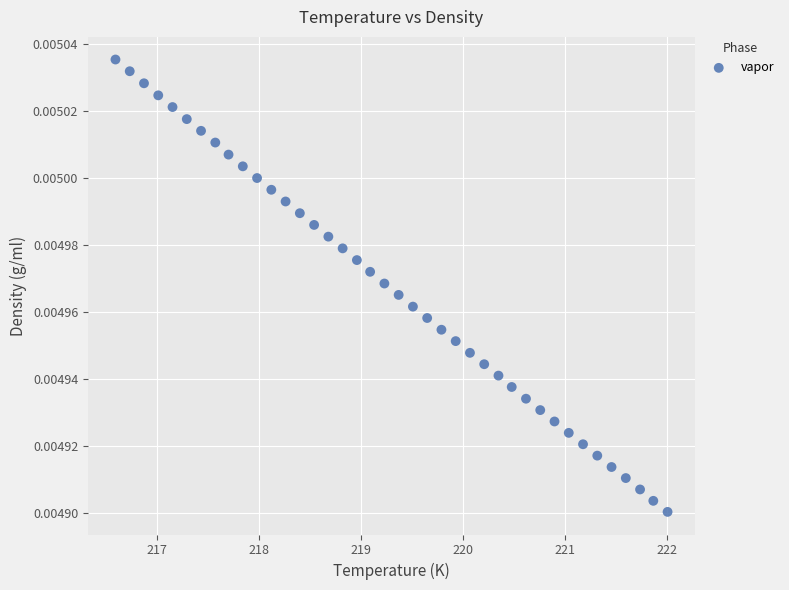

How many data points are displayed?

40